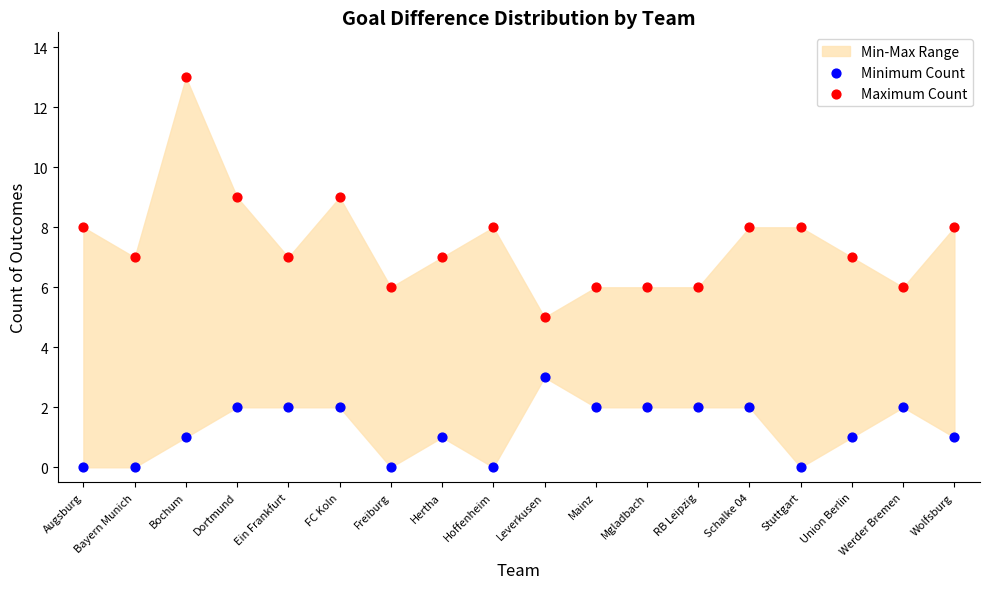

Which series reaches the minimum Y coordinate?

Minimum Count